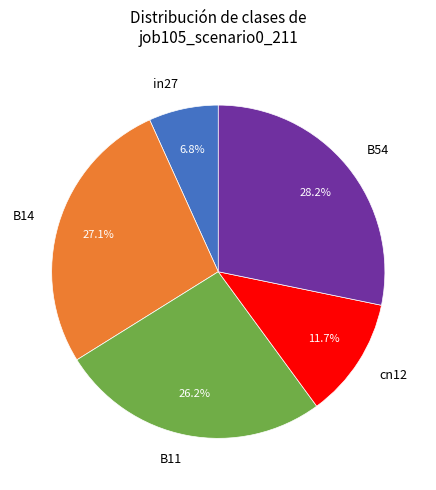

How many slices are in this pie chart?

5